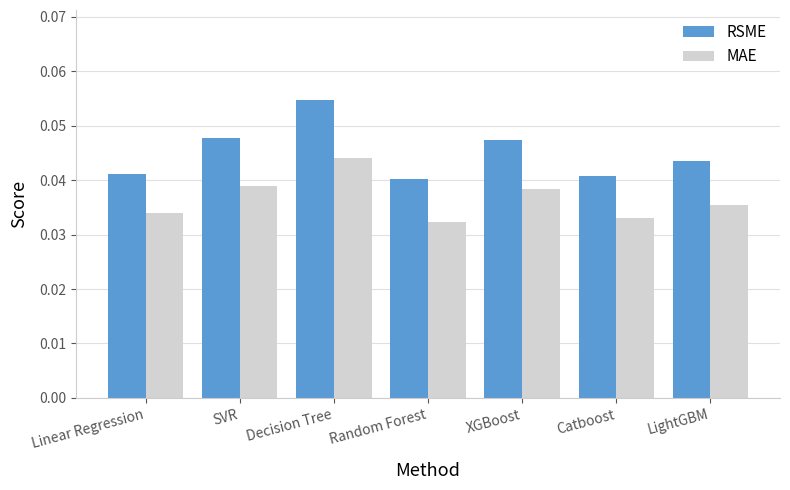

At Catboost, list the series in order from largest to smallest.

RSME, MAE